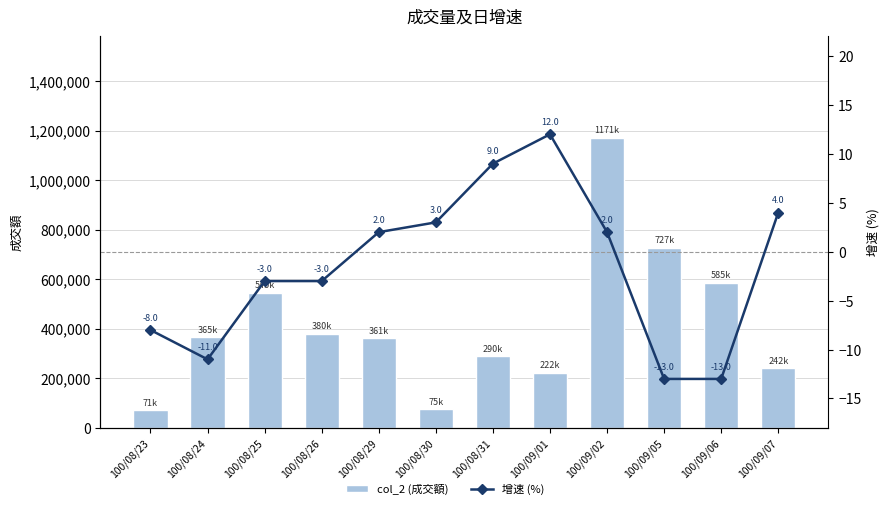

Where is 增速 (%) nearest to the value 0?

100/08/29